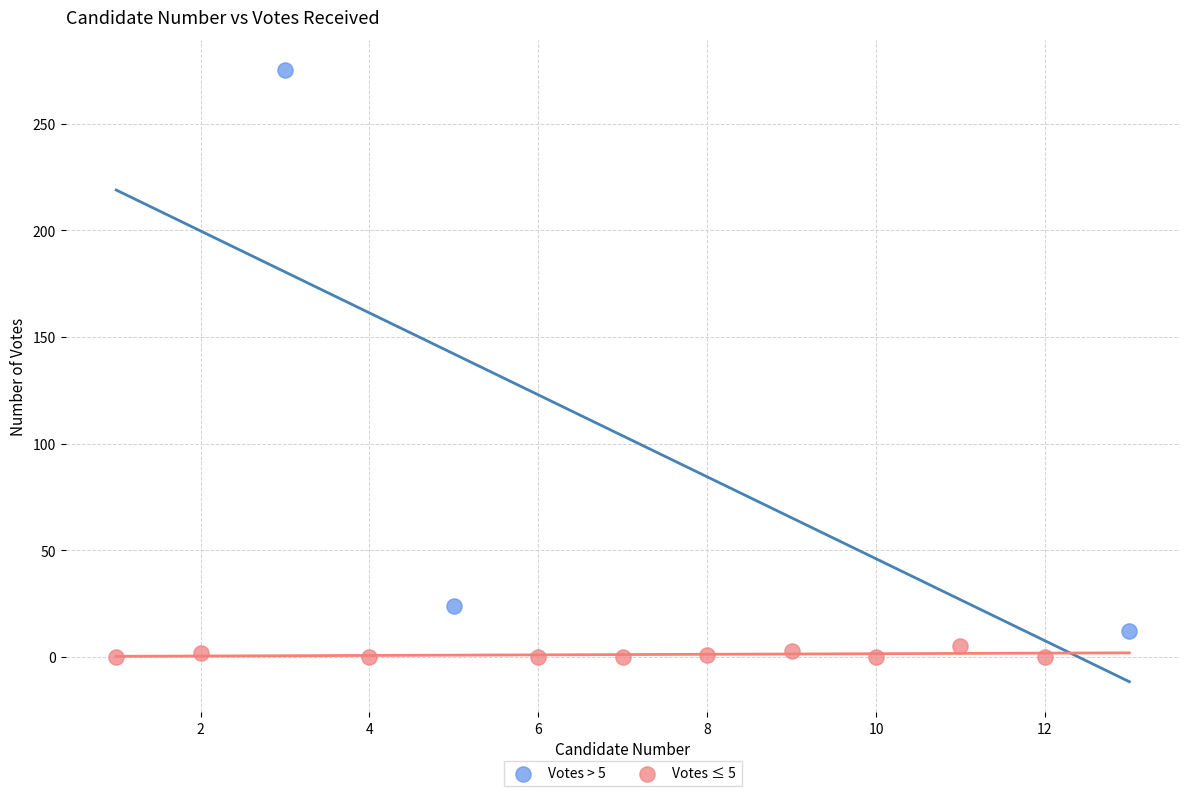

Which series contains the highest Y value?

Votes > 5